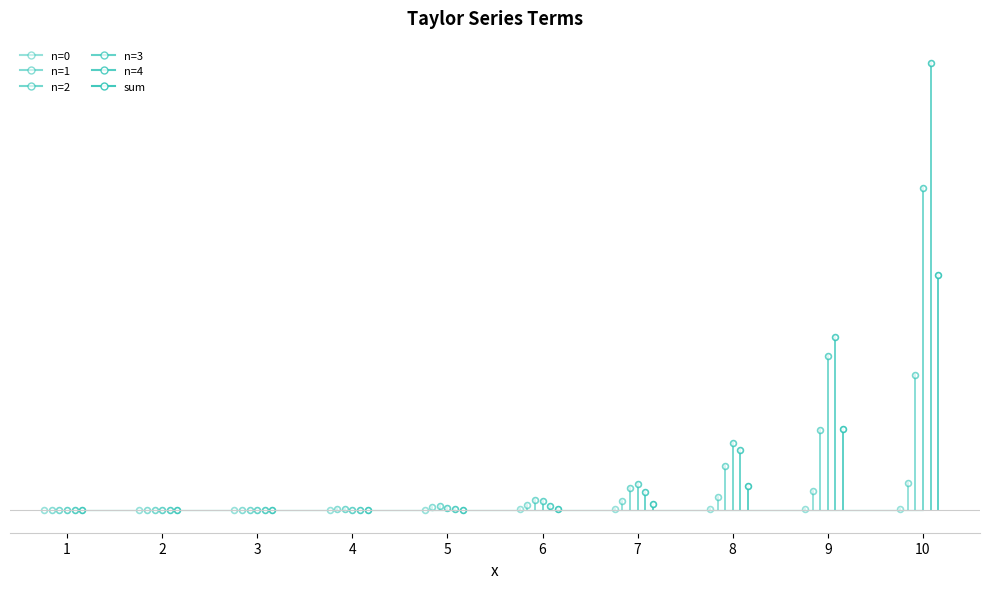

Reading left to right, what are all the values shown in this chart?

n=0: 1=1.0	2=2.0	3=3.0	4=4.0	5=5.0	6=6.0	7=7.0	8=8.0	9=9.0	10=10.0
n=1: 1=-0.2	2=-1.3	3=-4.5	4=-10.7	5=-20.8	6=-36.0	7=-57.2	8=-85.3	9=-121.5	10=-166.7
n=2: 1=0.0	2=0.3	3=2.0	4=8.5	5=26.0	6=64.8	7=140.1	8=273.1	9=492.1	10=833.3
n=3: 1=-0.0	2=-0.0	3=-0.4	4=-3.3	5=-15.5	6=-55.5	7=-163.4	8=-416.1	9=-949.0	10=-1984.1
n=4: 1=0.0	2=0.0	3=0.1	4=0.7	5=5.4	6=27.8	7=111.2	8=369.9	9=1067.6	10=2755.7
sum: 1=0.8	2=0.9	3=0.1	4=-0.7	5=0.1	6=7.0	7=37.7	8=149.5	9=498.2	10=1448.3